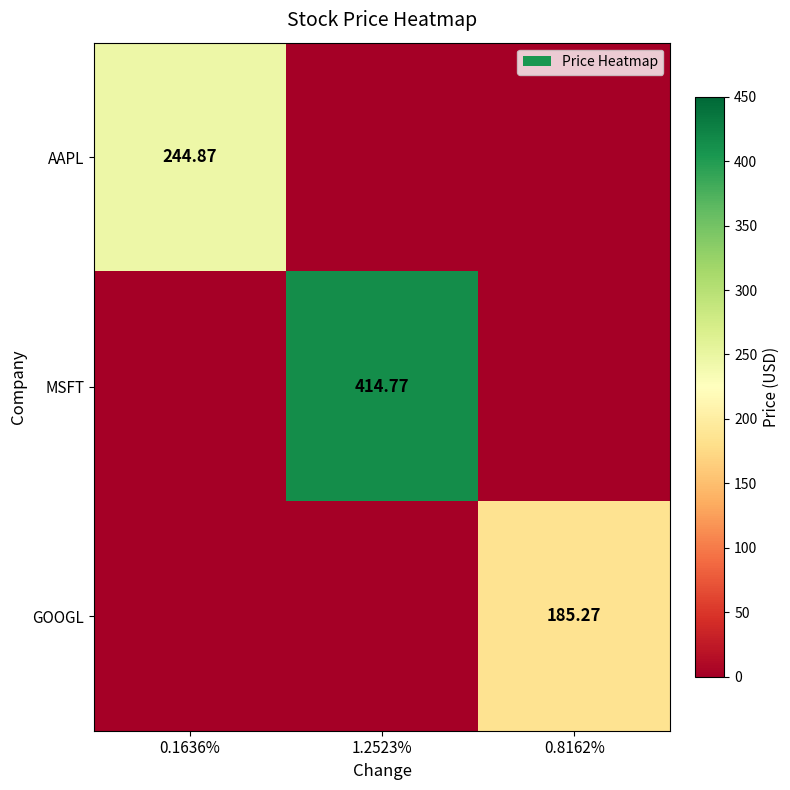

Which series changed the most between 1.2523% and 0.8162%?

MSFT